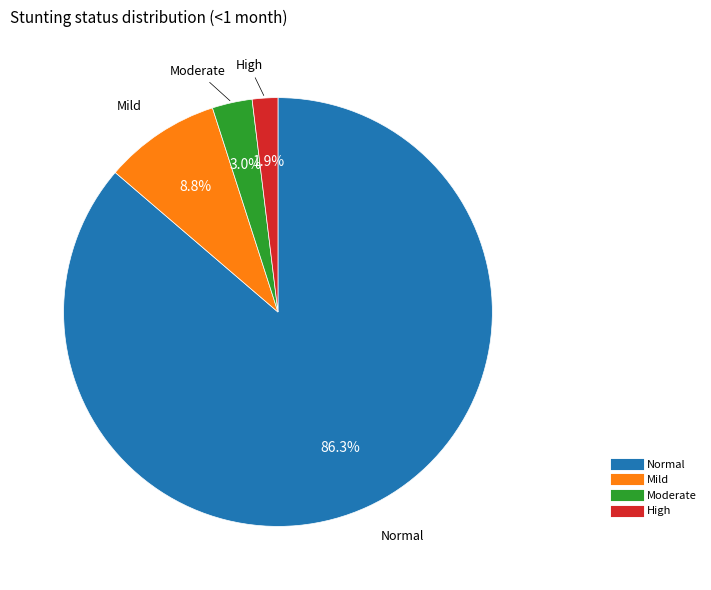

Does any single category account for the majority?

Yes